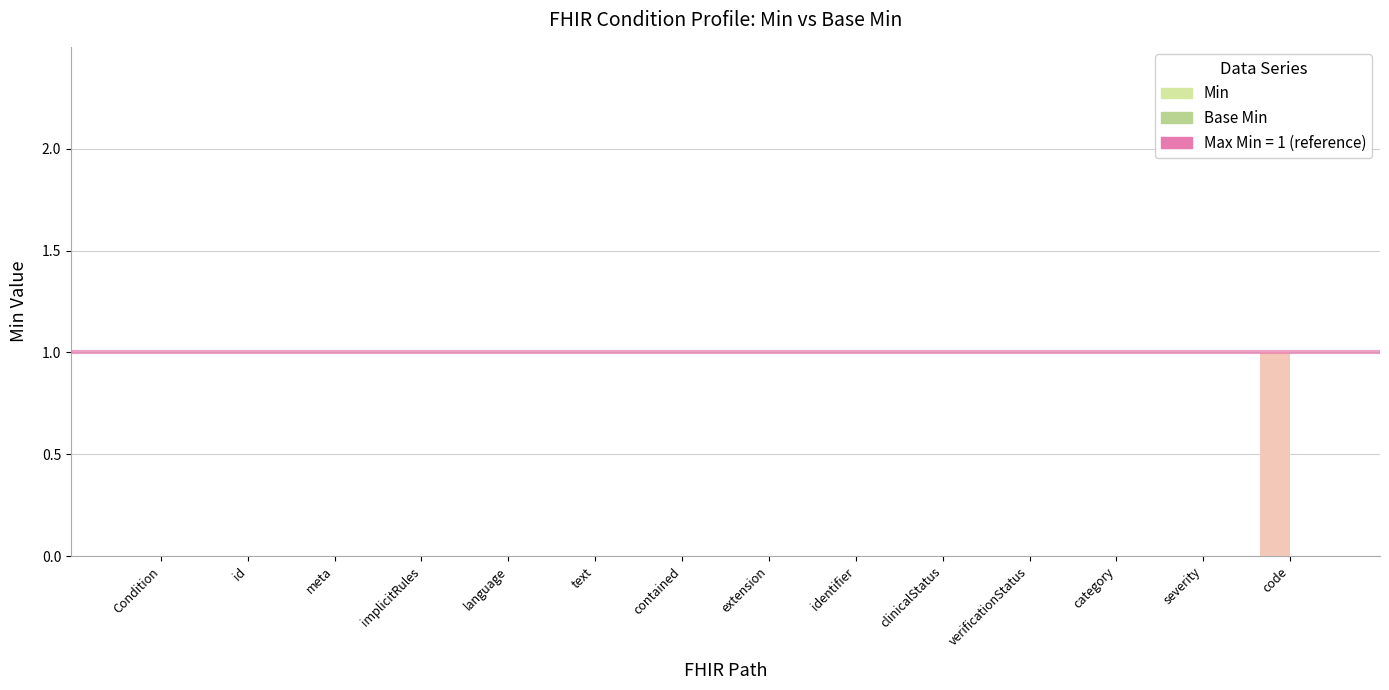

How many series are shown in this chart?

1